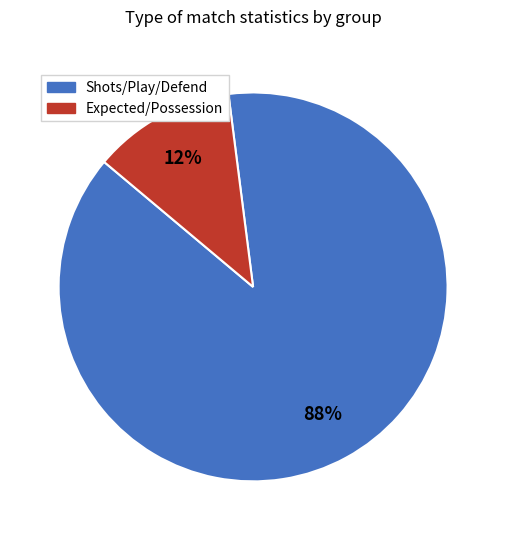

Is there any slice that represents more than half of the pie?

Yes